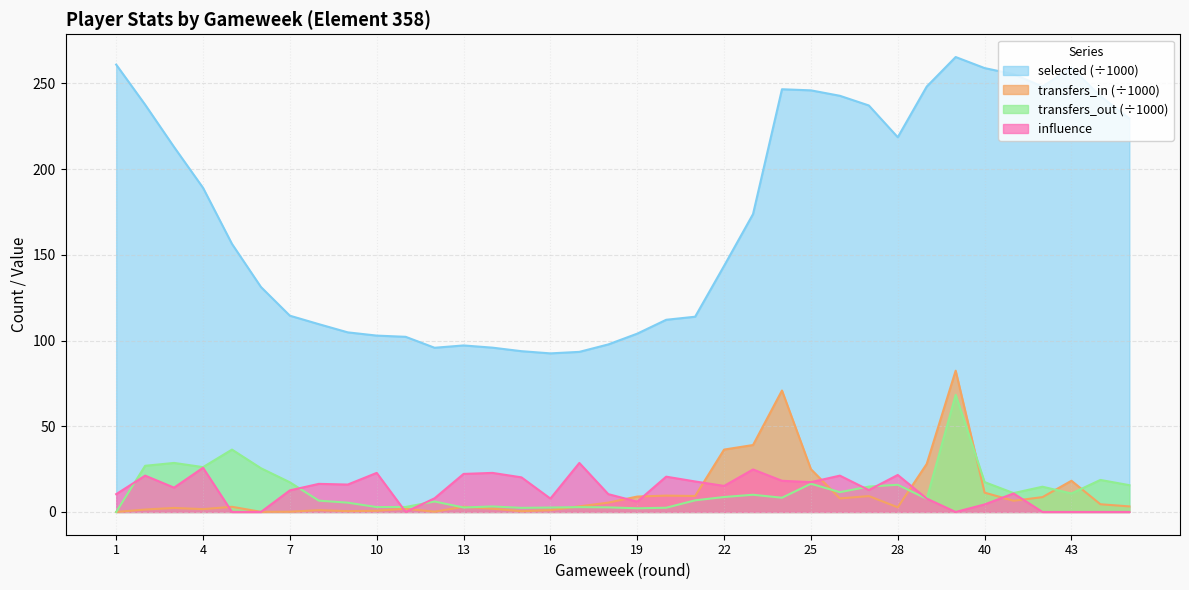

How many lines are shown in the chart?

4